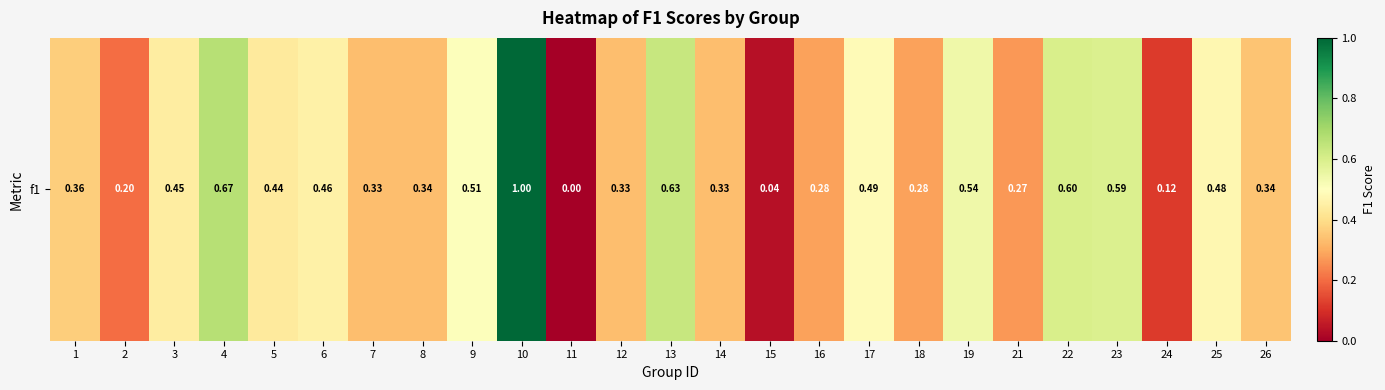

Rank the categories by value from lowest to highest.

11, 15, 24, 2, 21, 16, 18, 7, 12, 14, 8, 26, 1, 5, 3, 6, 25, 17, 9, 19, 23, 22, 13, 4, 10